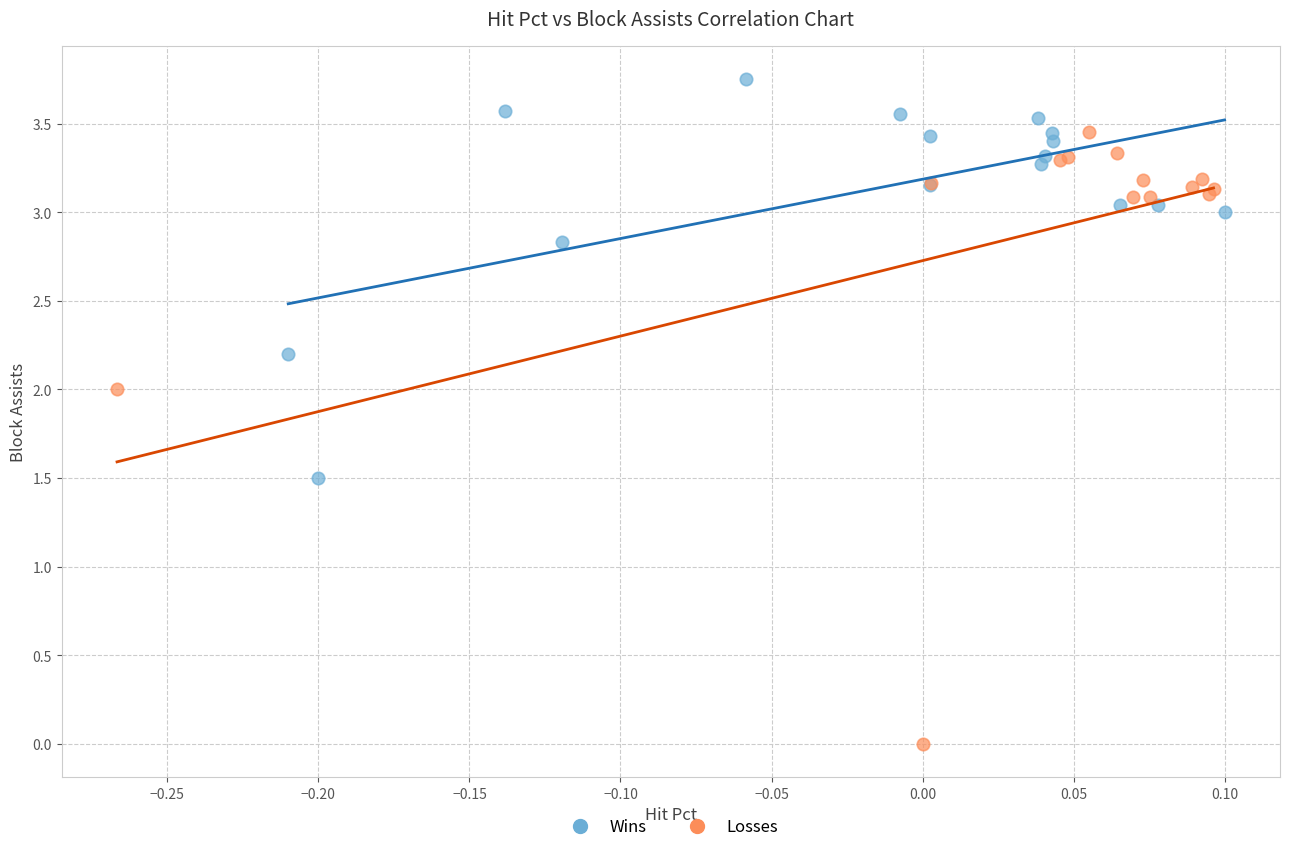

What are all the series names shown in the legend?

Wins, Losses